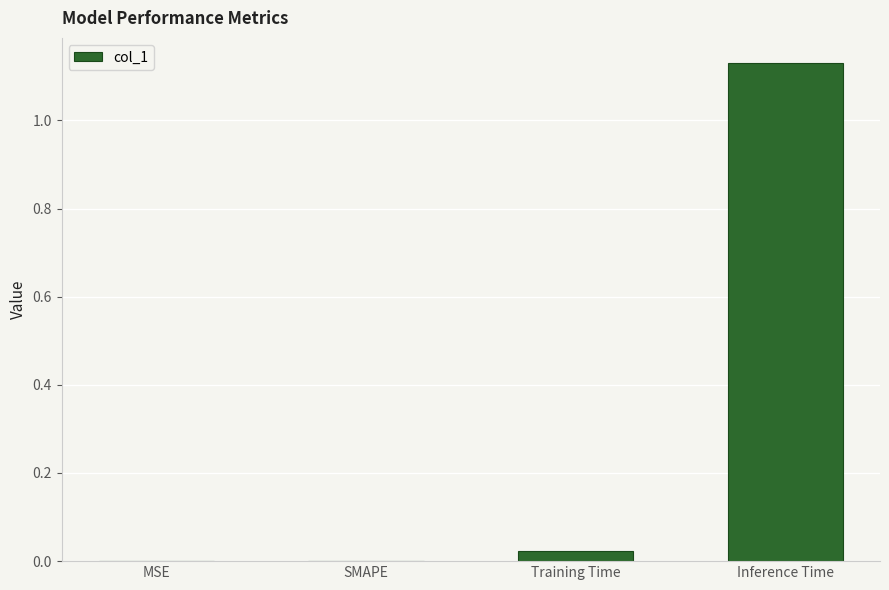

Is it true that the value at Training Time is 0.0?

True